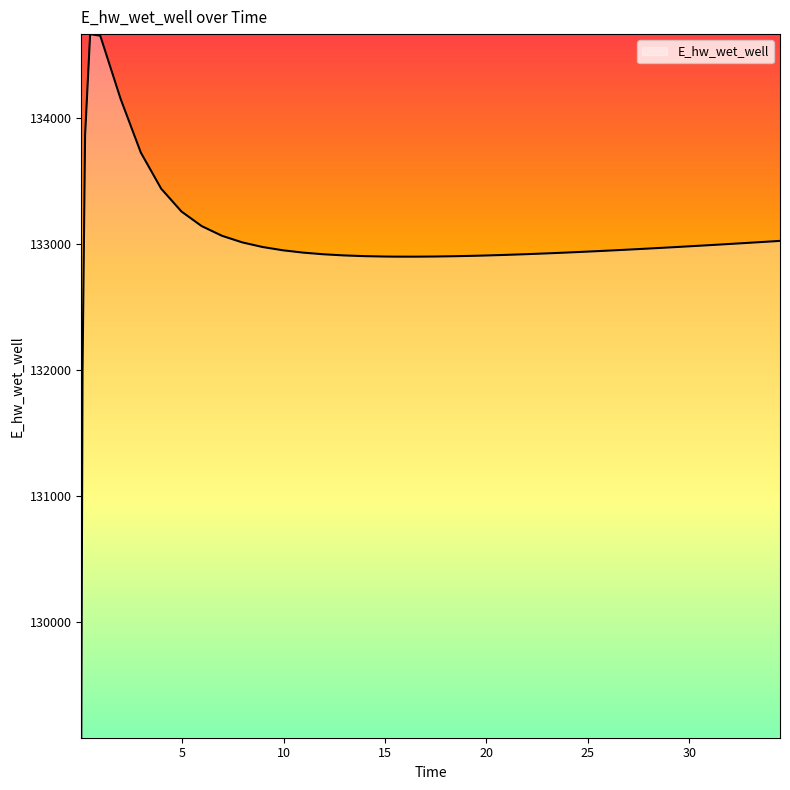

What is the smallest value displayed?

129085.3